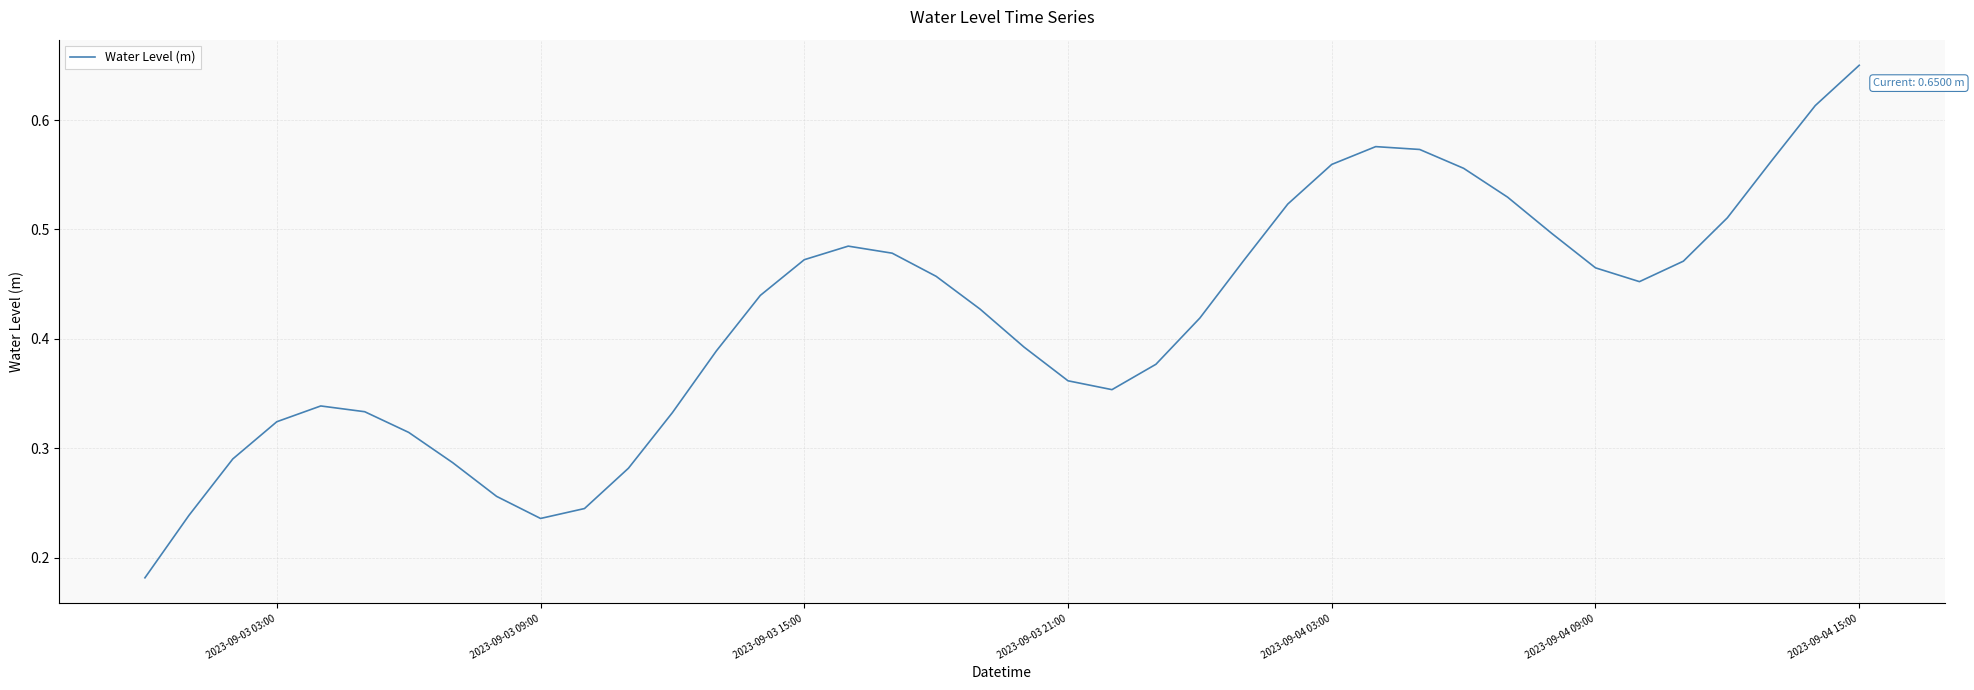

Which label corresponds to the largest value in the chart?

2023-09-04 15:00